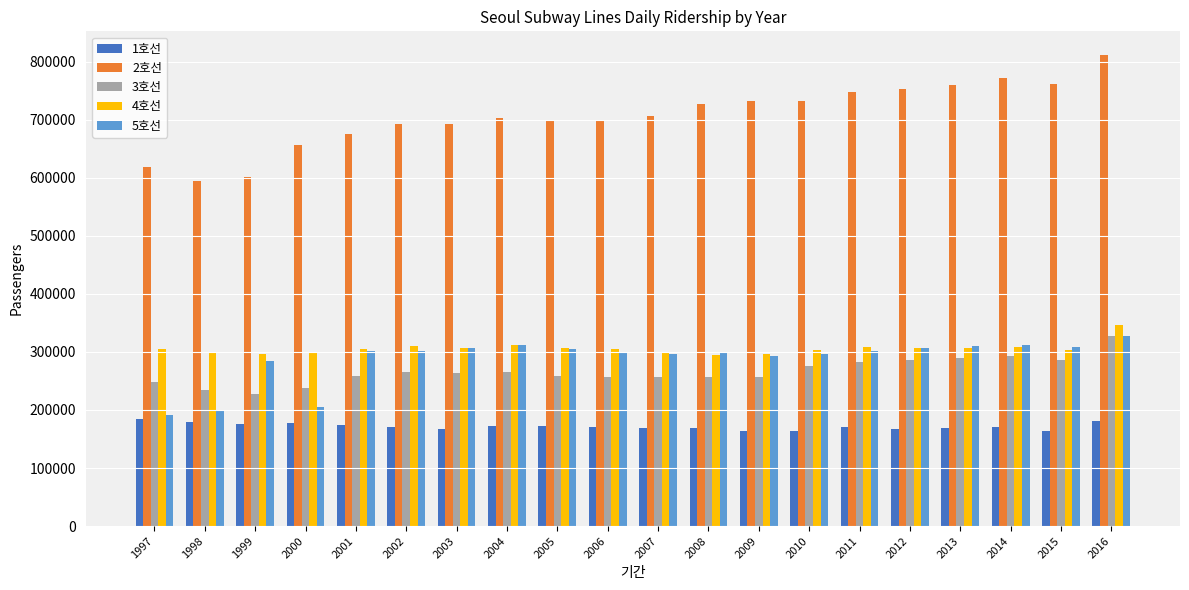

What is the sum of the 3호선 values at 2009 and 2008?

514049